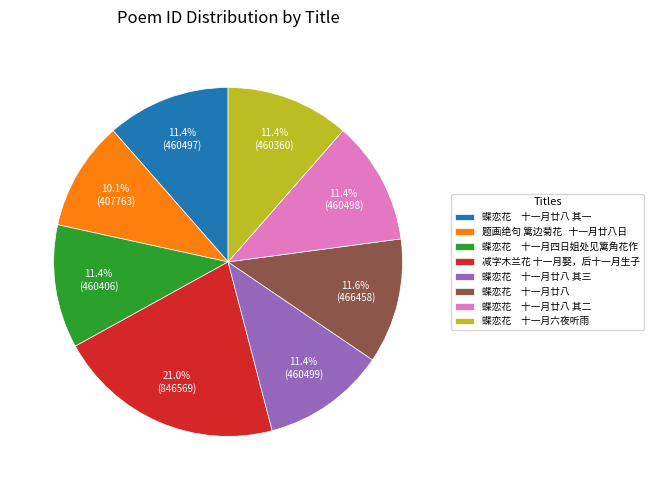

Is 蝶恋花 十一月廿八 其一 the majority of the pie?

No